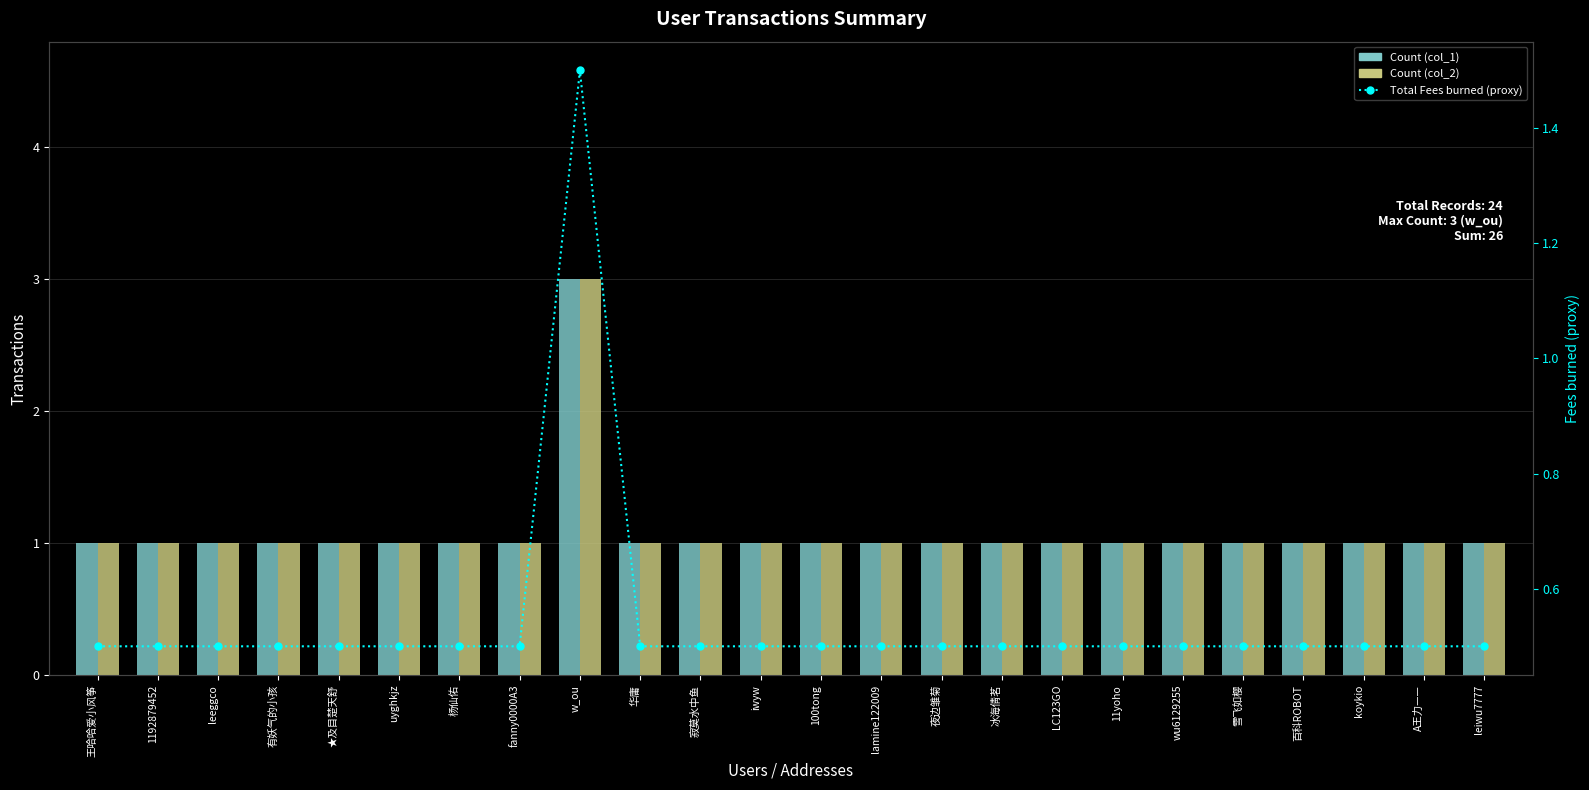

Which has a higher value, 华庸 or 雪飞如樱?

华庸